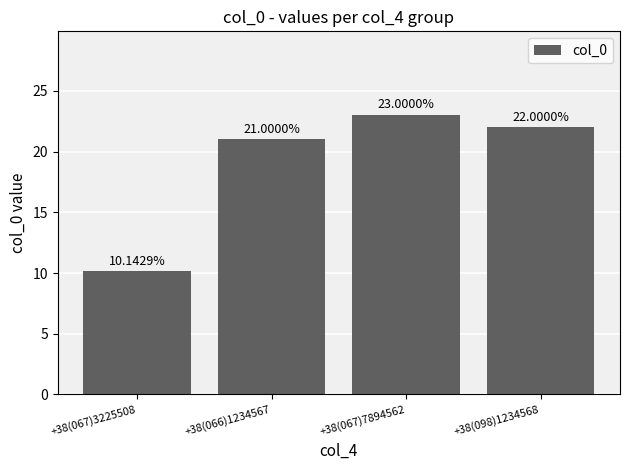

How many categories are shown in the chart?

4